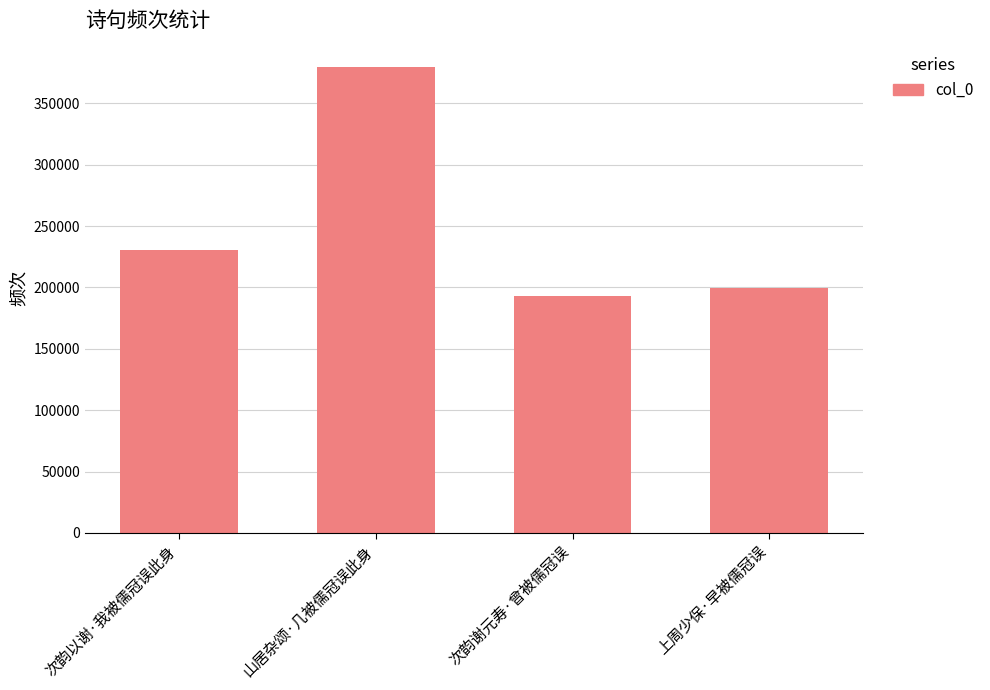

What is the label of the 1st bar from the right?

上周少保·早被儒冠误